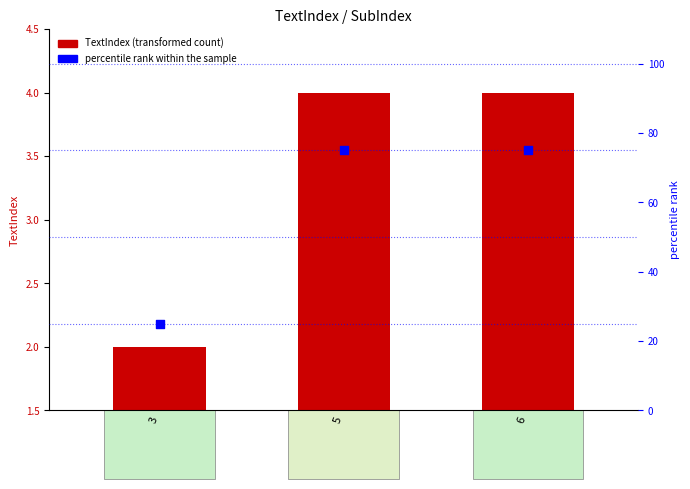

Which series contains the highest Y value?

percentile rank within the sample